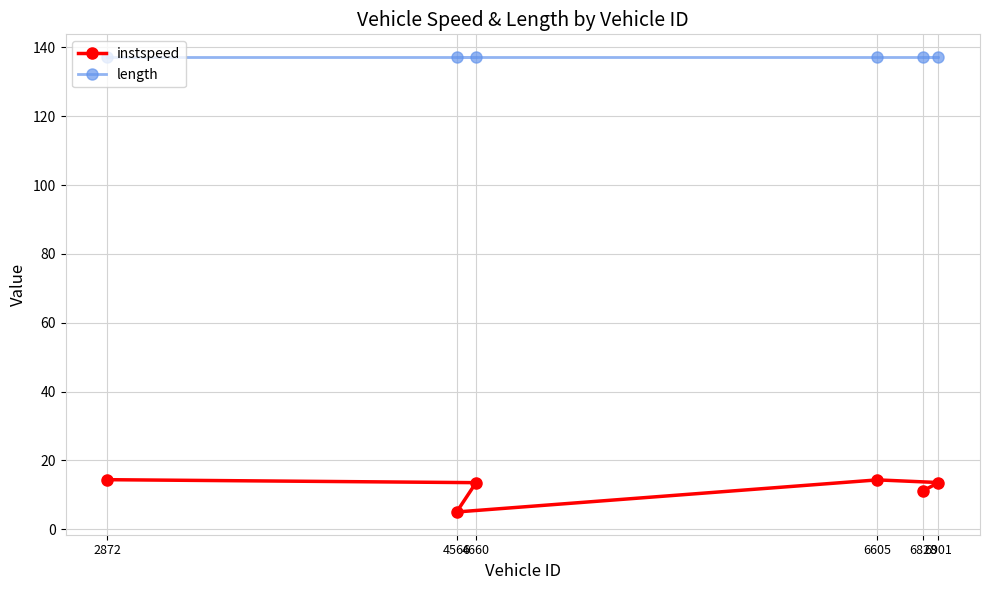

Read the instspeed value at 6605.

14.3